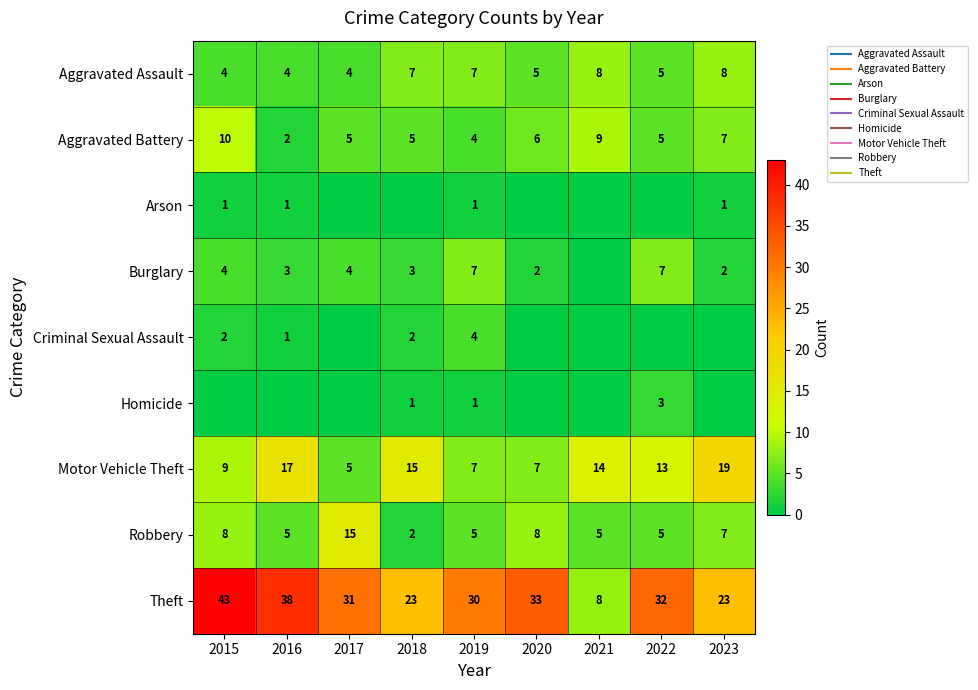

Which category has the highest value across all series?

2015